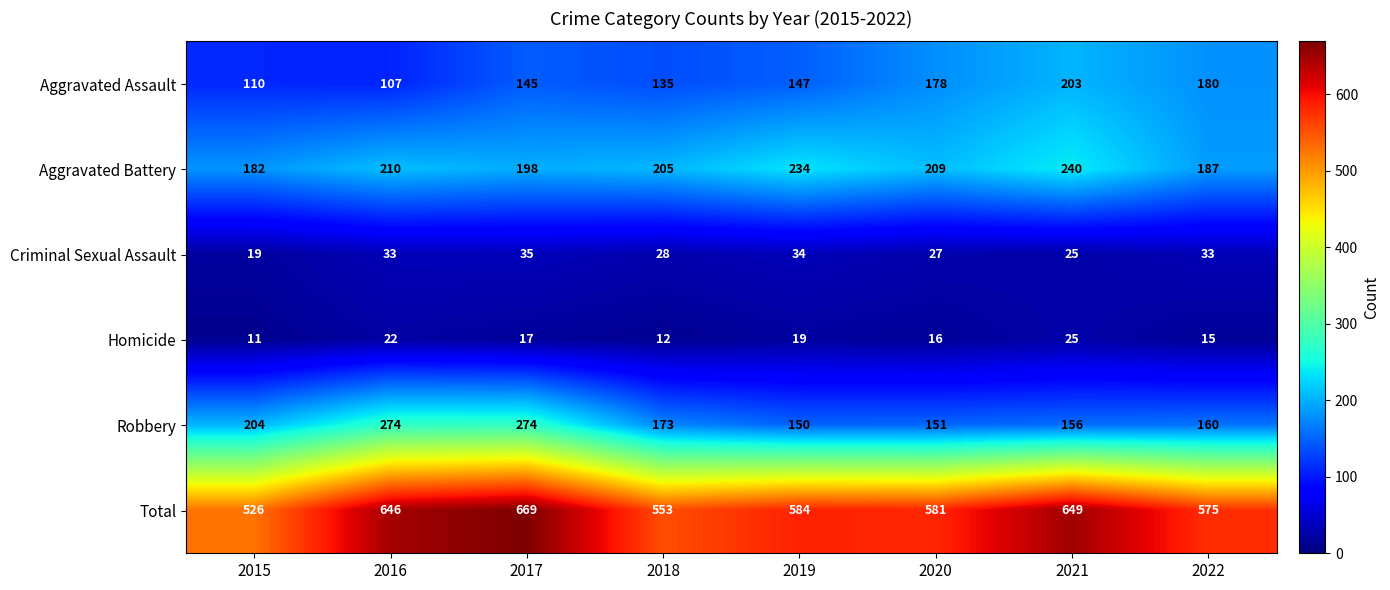

How many data points in Criminal Sexual Assault are less than 33?

4